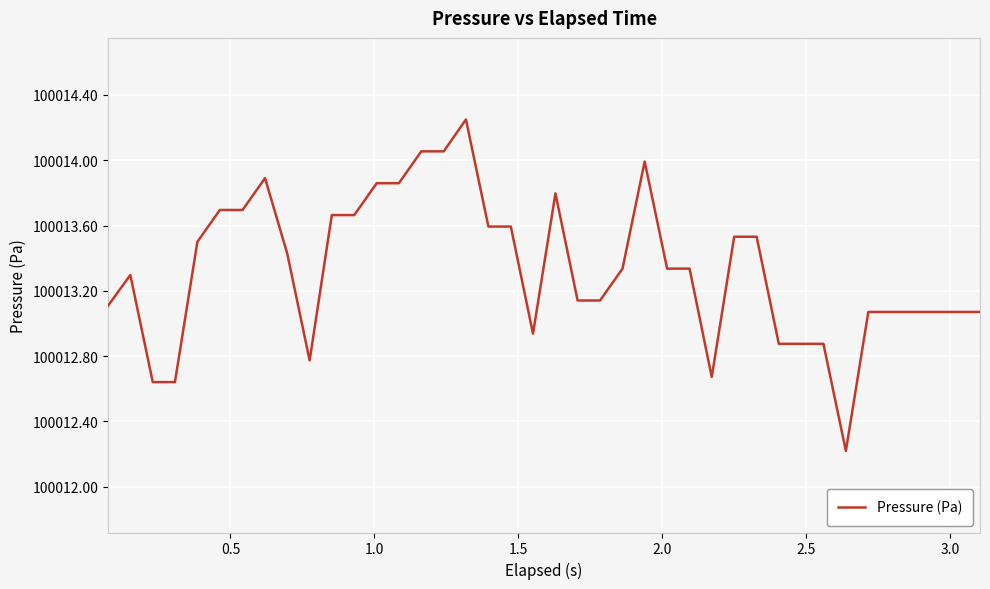

What is the difference between the maximum and minimum values?

2.0